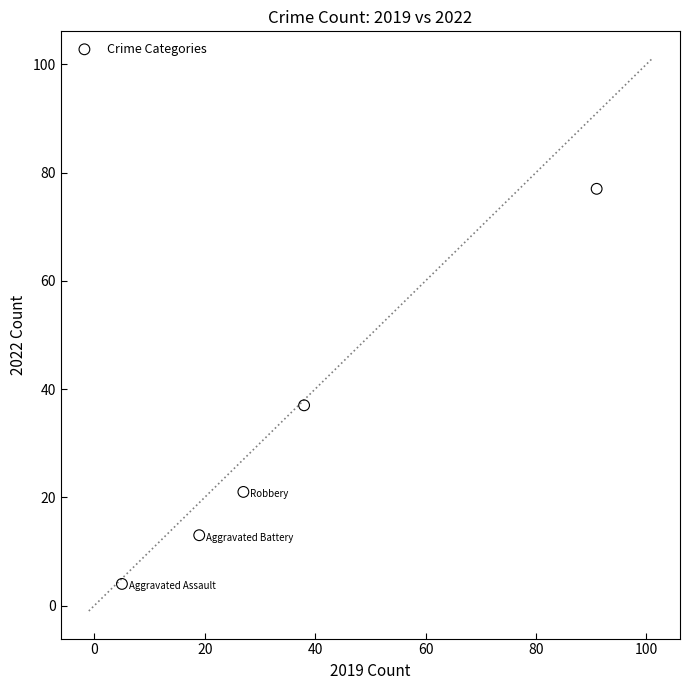

What is the range of Y values (max minus min)?

73